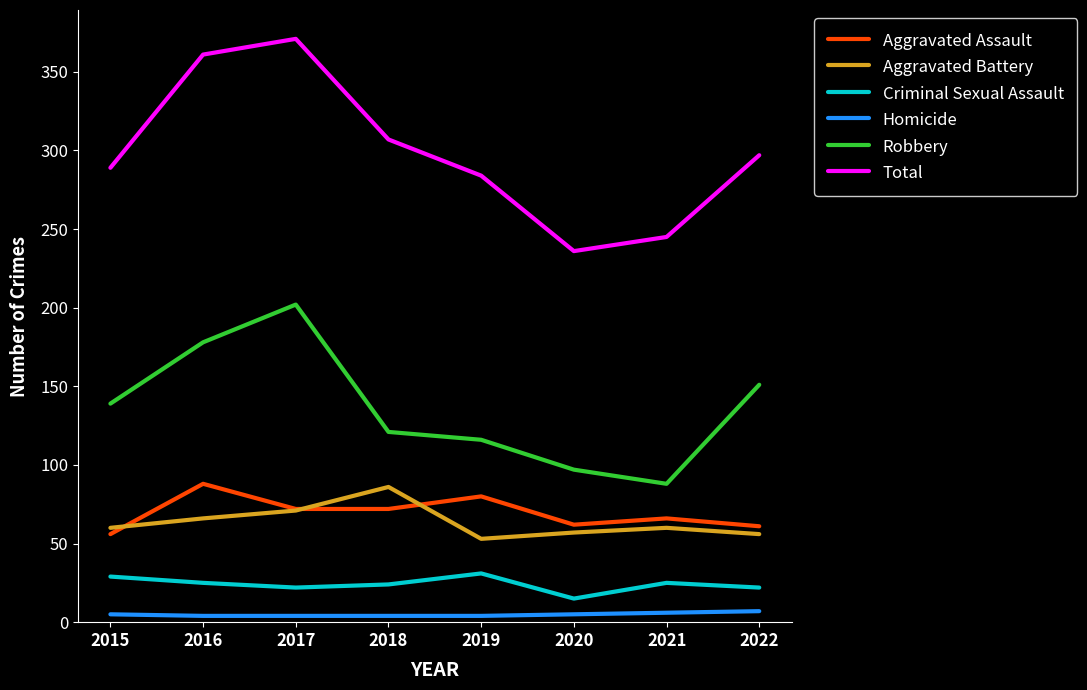

Is the value of Criminal Sexual Assault at 2016 greater than the value of Robbery at 2021?

No